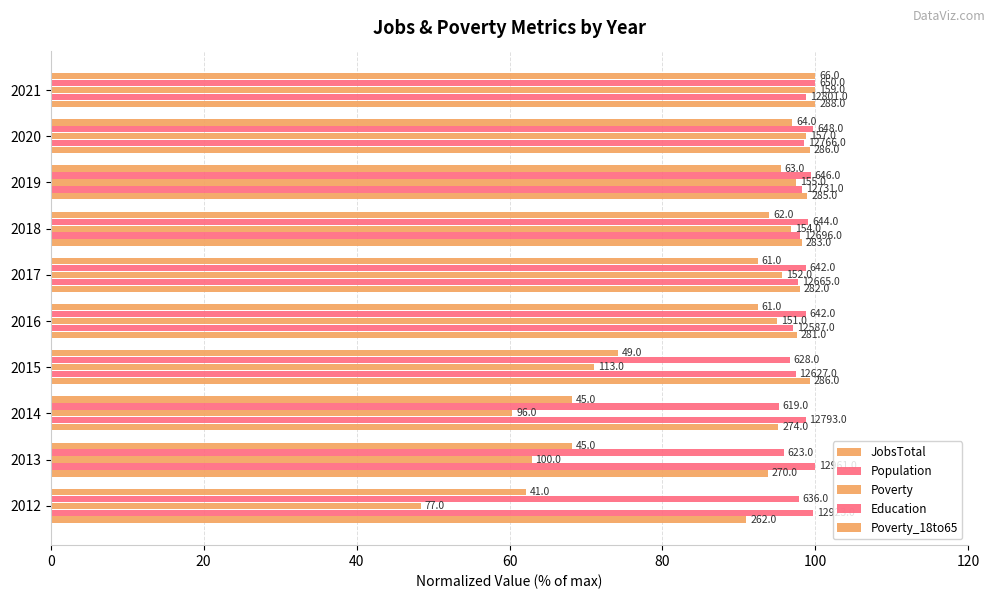

How many values in the Poverty_18to65 series are below 92?

4